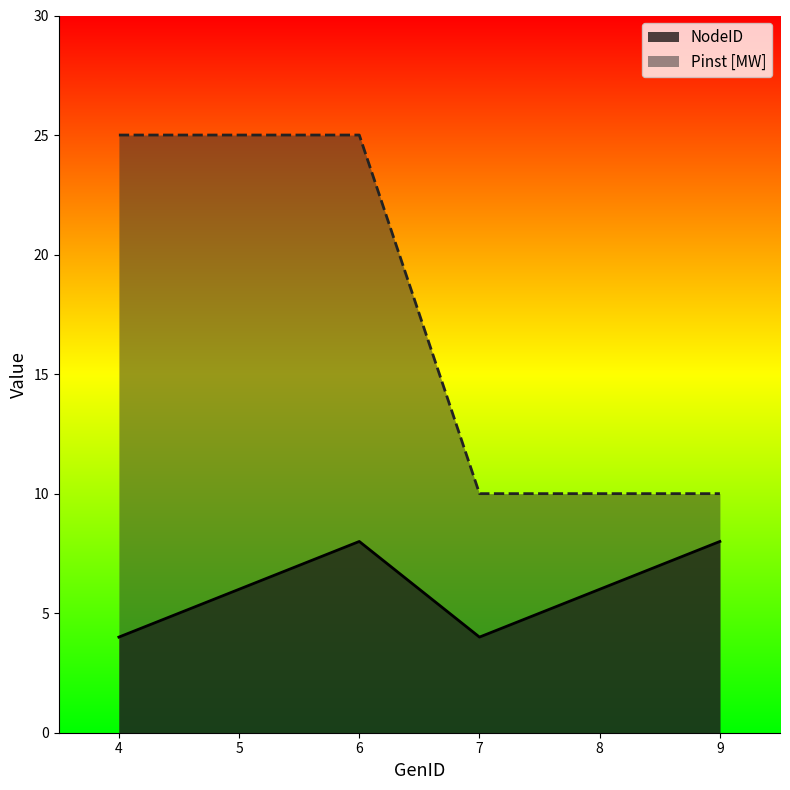

How many data points in NodeID are less than 6?

2